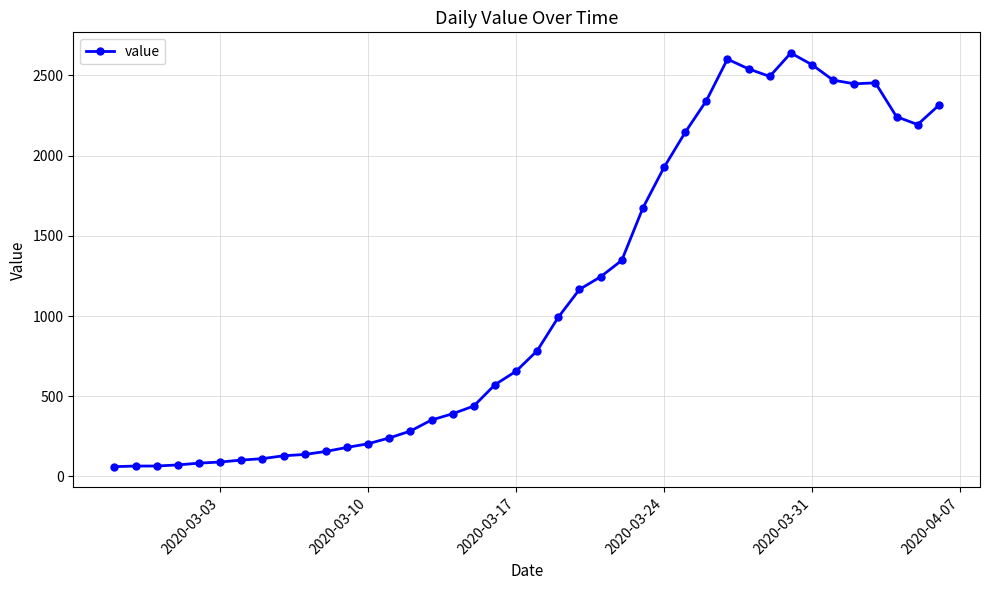

What is the value of the 25th point from the left?

1347